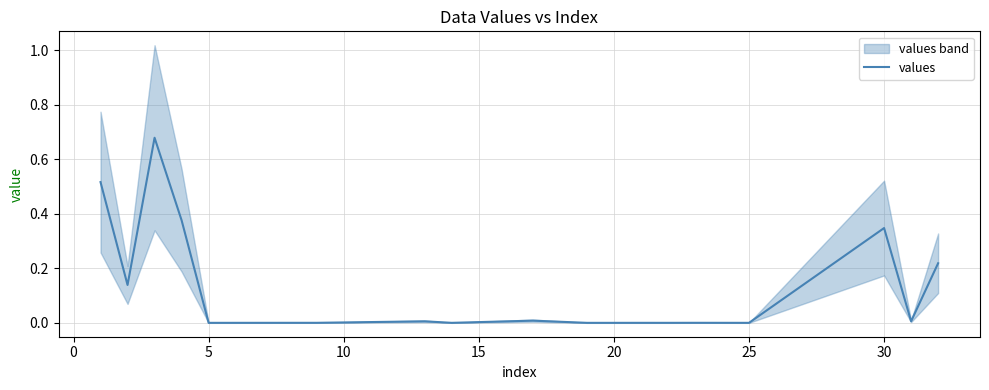

How many interior local peaks (higher than both neighbors) does the data have?

6